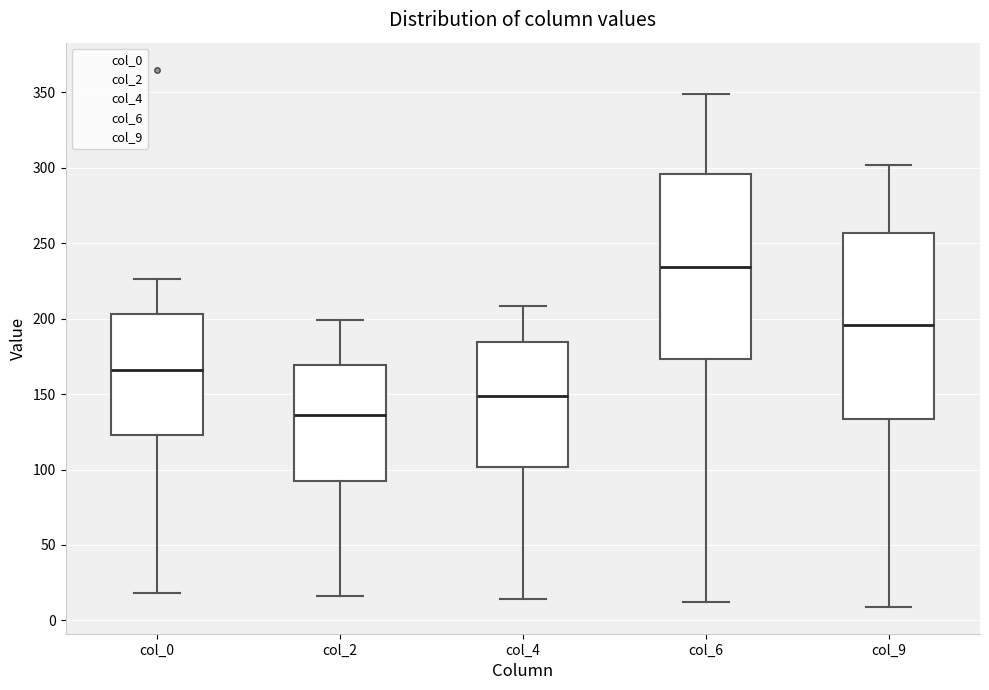

Reading left to right, transcribe this box plot: for each box, give where its median line is, the range the box spans, and where its two whiskers end, as read against the y-axis. The values are not printed on the chart, so give them approximately, as read against the axis.

col_0: median 165, box 125 to 205, whiskers 20 to 225
col_2: median 135, box 95 to 170, whiskers 15 to 200
col_4: median 150, box 100 to 185, whiskers 15 to 210
col_6: median 235, box 175 to 295, whiskers 10 to 350
col_9: median 195, box 135 to 255, whiskers 10 to 300